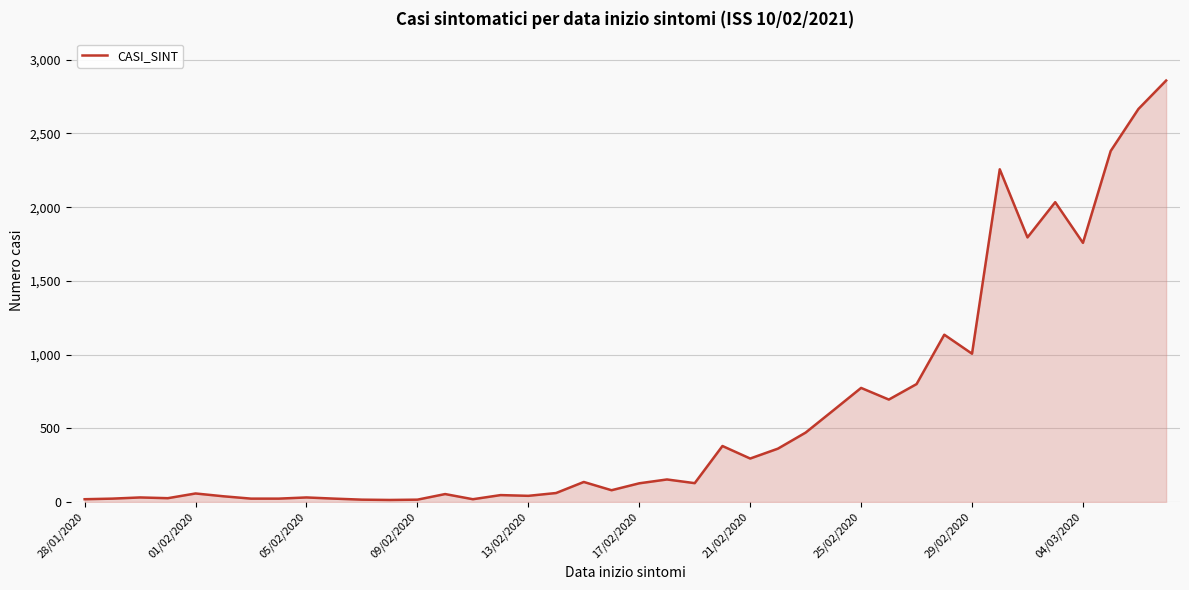

What is the difference between the maximum and minimum values?

2845